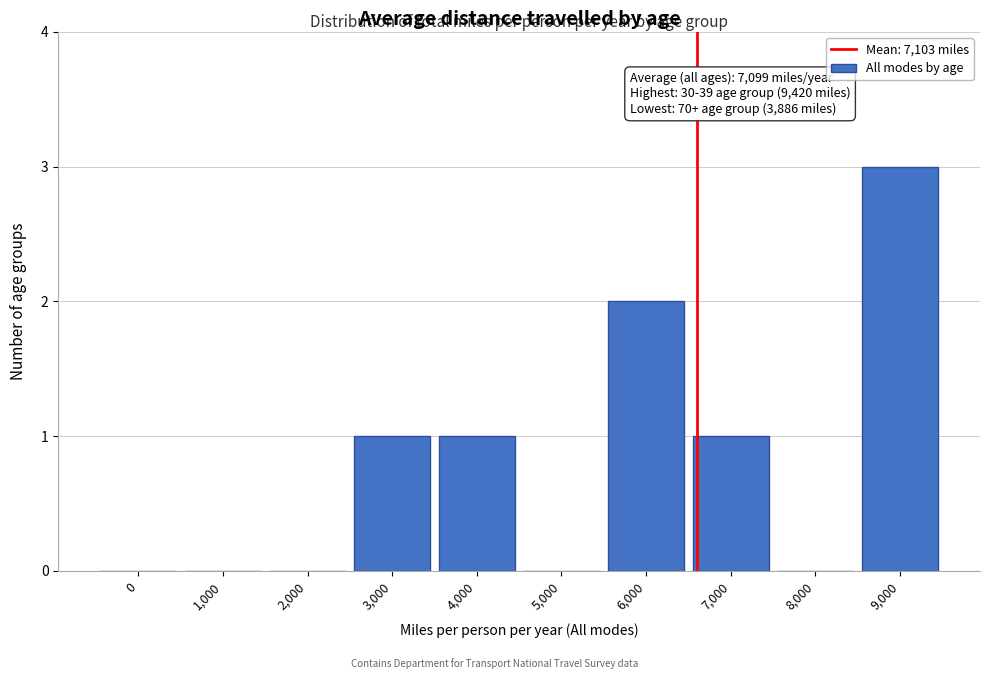

Reading left to right, what are all the values shown in this chart?

0=0	1,000=0	2,000=0	3,000=1	4,000=1	5,000=0	6,000=2	7,000=1	8,000=0	9,000=3